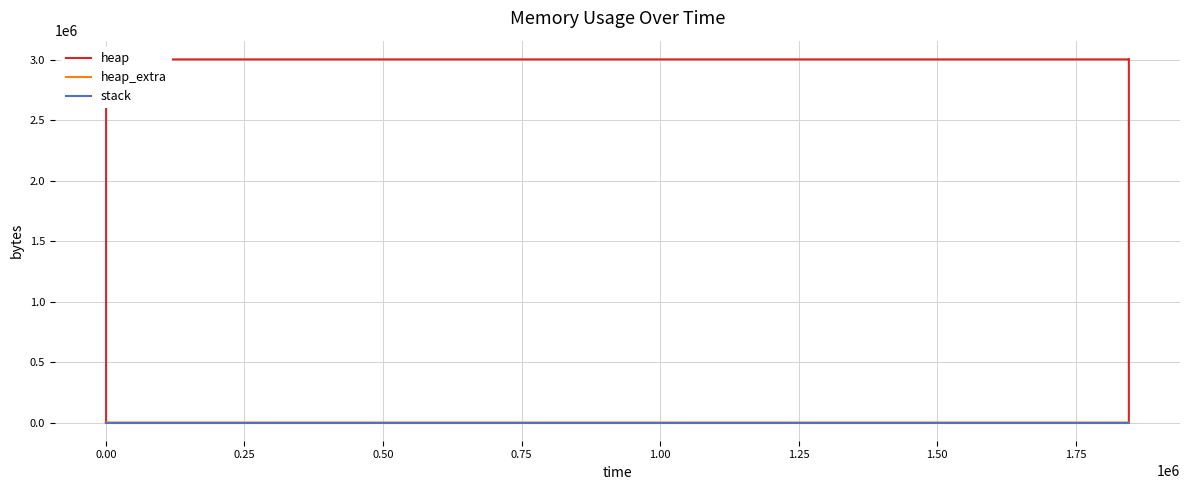

Which category has the highest value across all series?

1.25